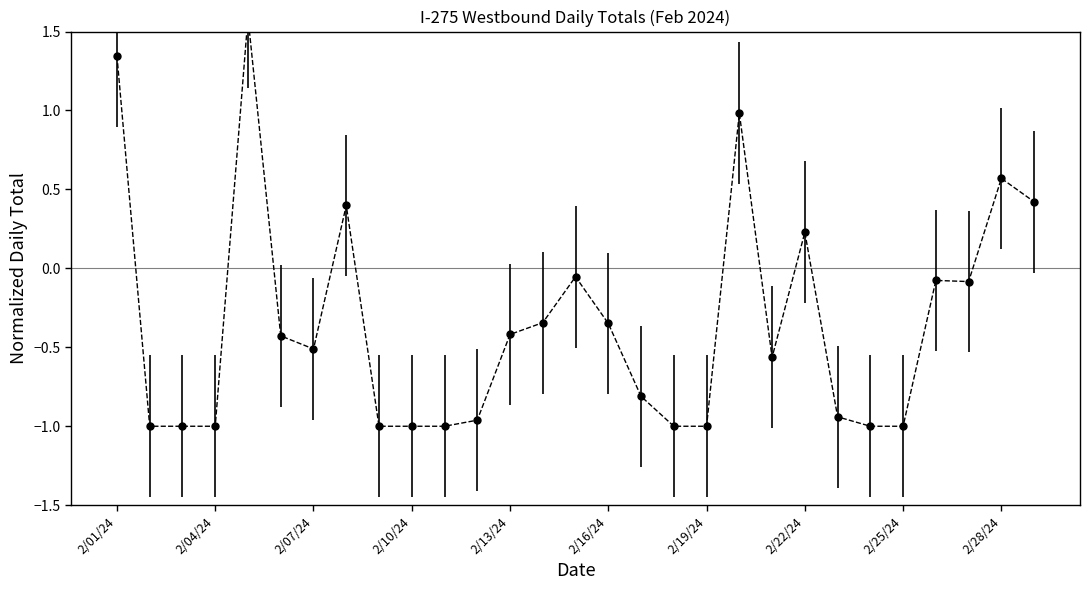

What is the smallest value displayed?

-1.0